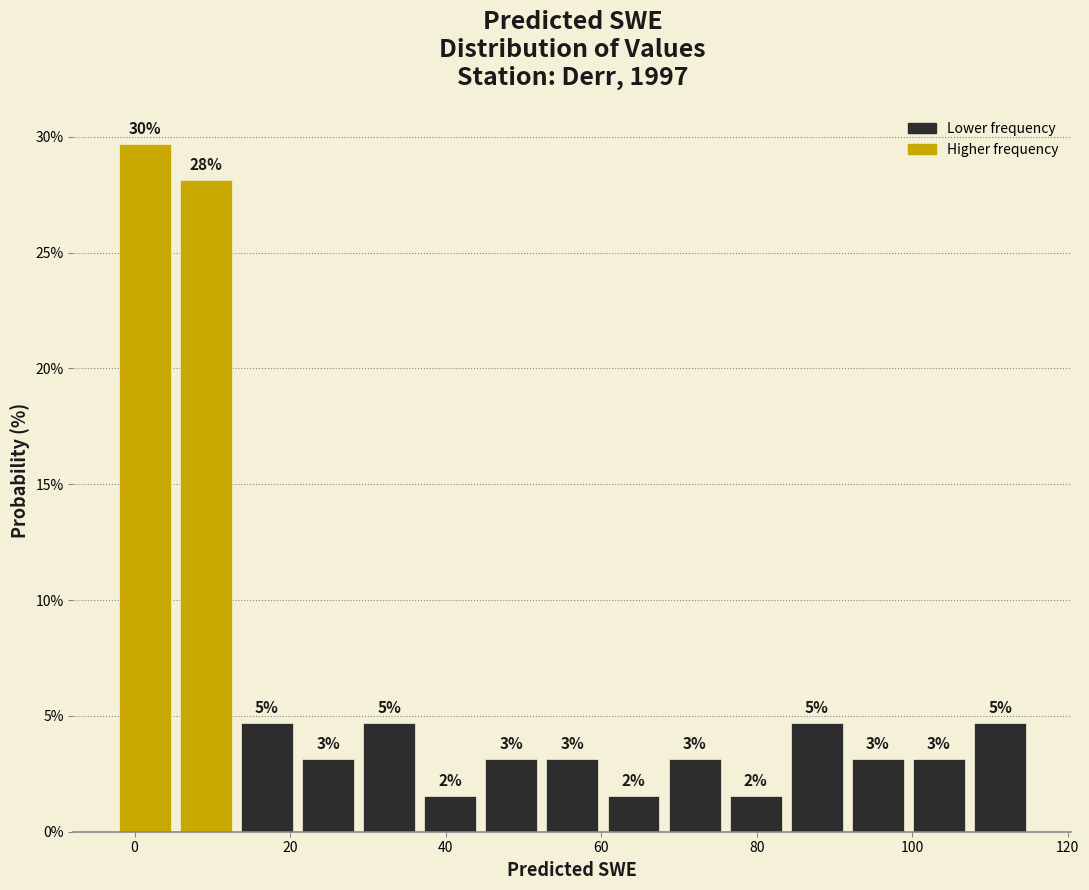

Read against the x-axis, roughly where is the centre of the tallest bar?

2